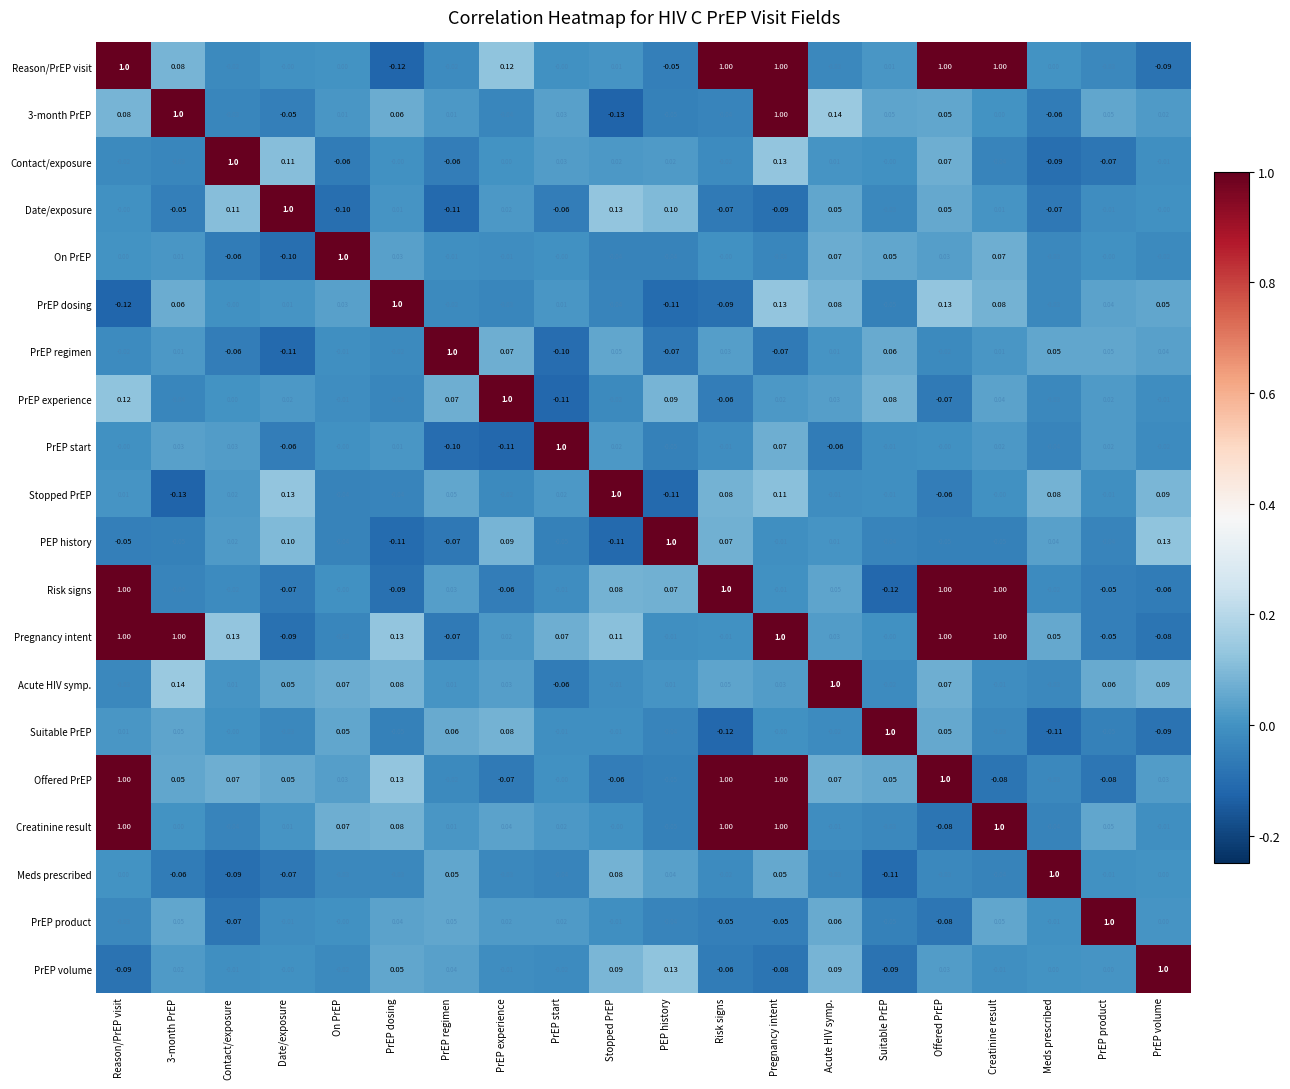

Which series changed the most between 3-month PrEP and Date/exposure?

Pregnancy intent